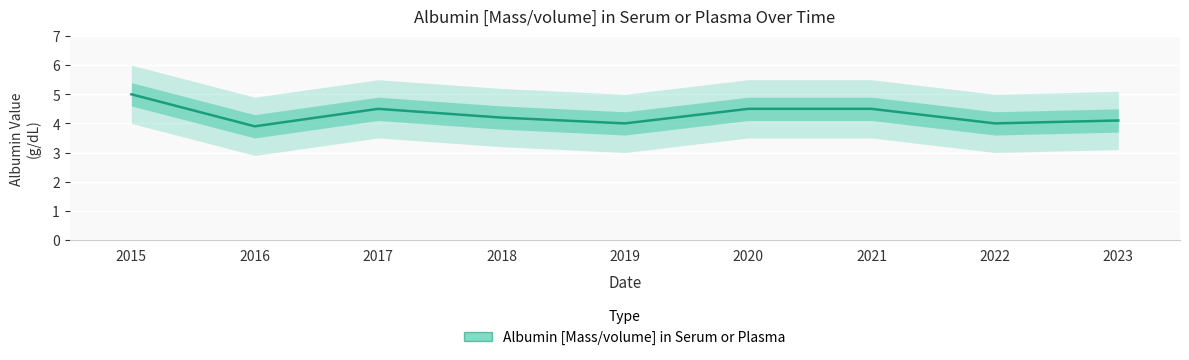

Approximately how many times larger is the value at 2016 compared to 2015?

0.8